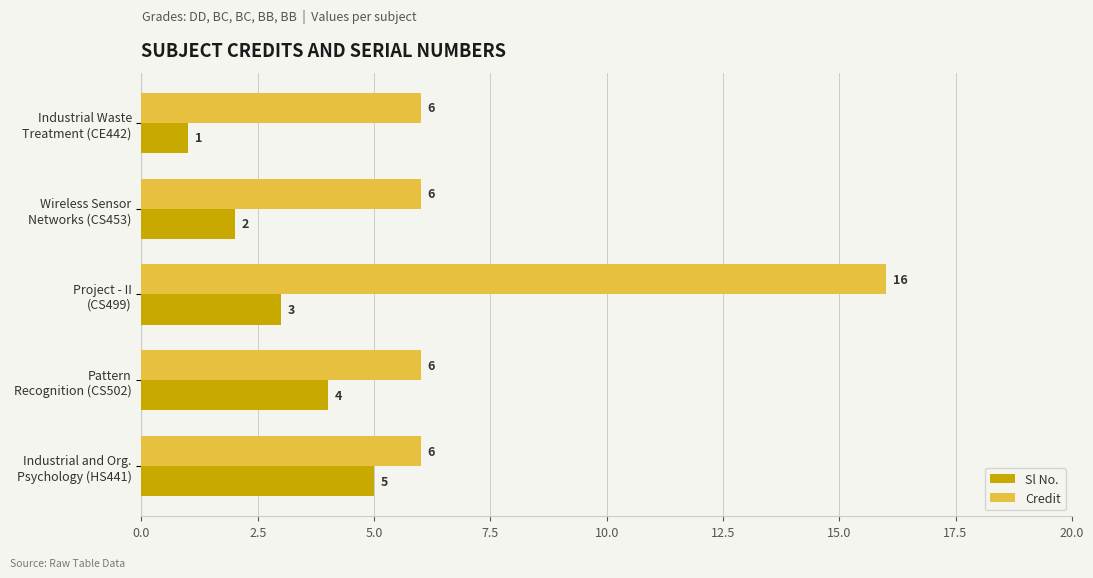

What is the difference between the maximum and second lowest values in the Sl No. series?

3